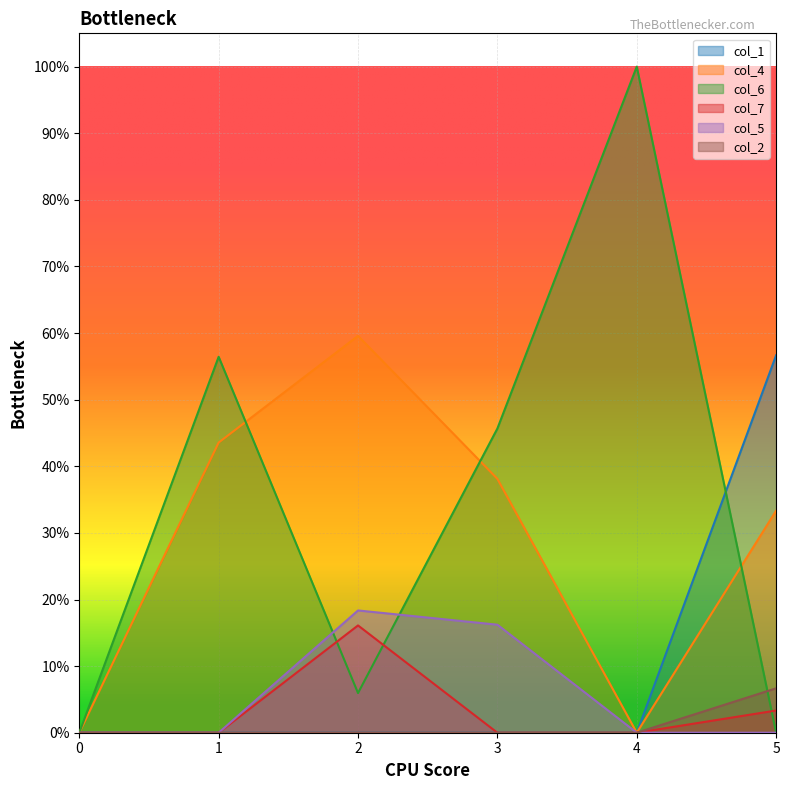

Between 5 and 2, which is larger?

5